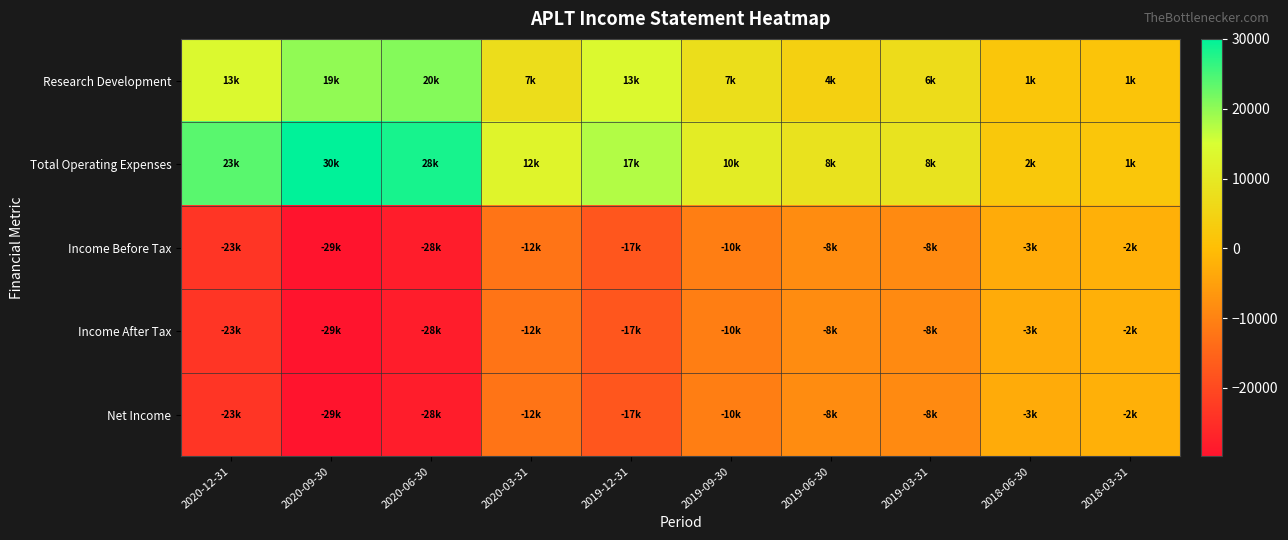

Which category has the highest value across all series?

2020-09-30